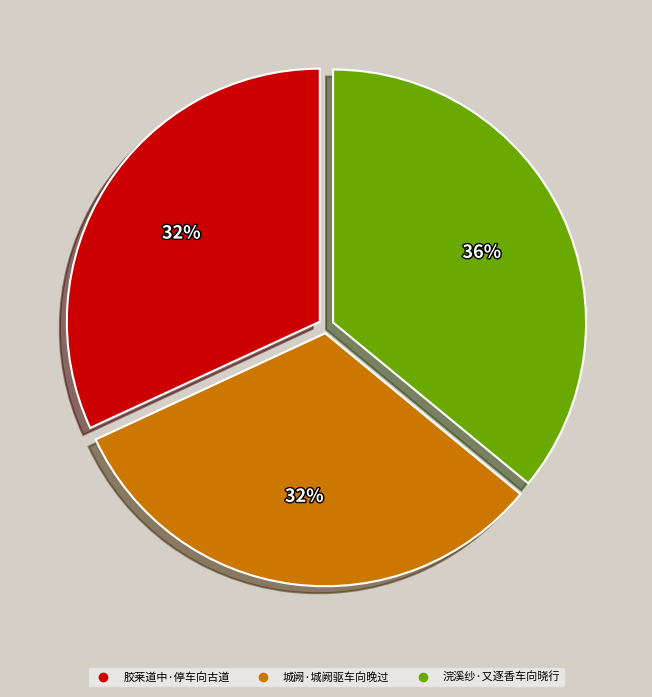

To the nearest percent, what is the combined percentage of 浣溪纱·又逐香车向晓行 and 城阙·城阙驱车向晚过?

68%